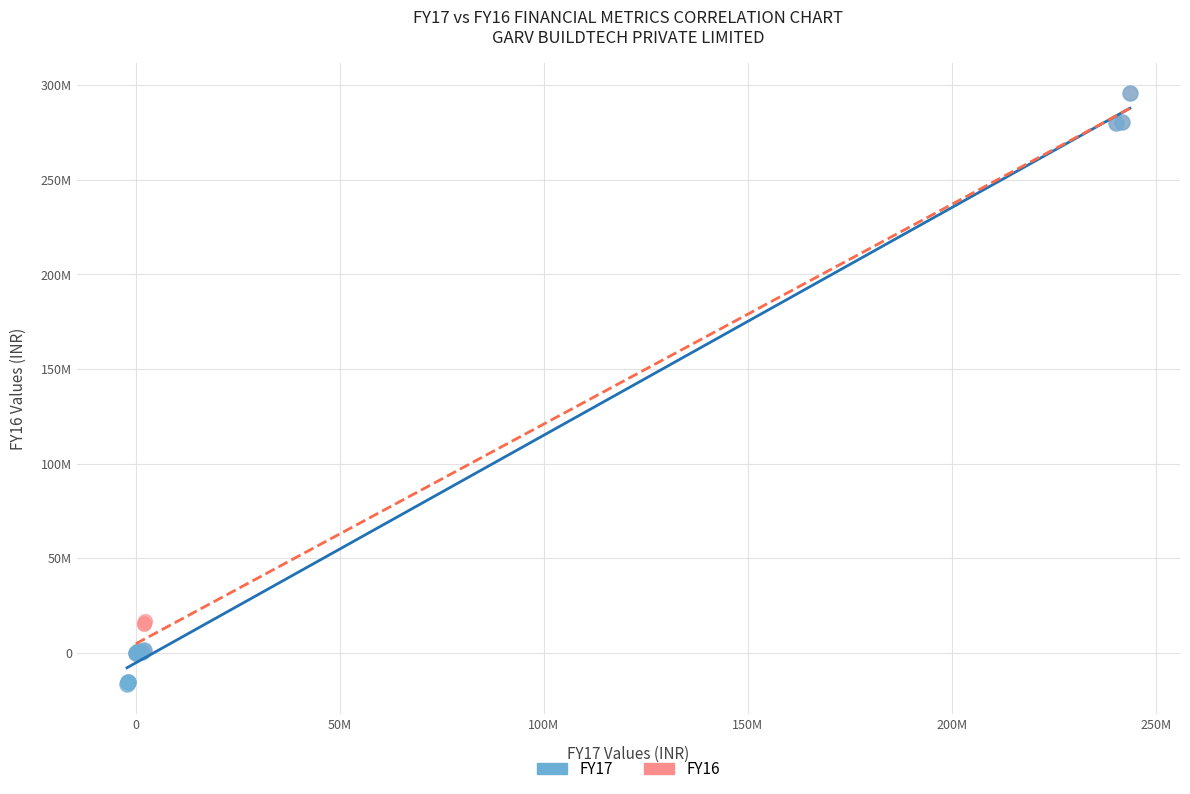

Which series reaches the minimum Y coordinate?

FY17